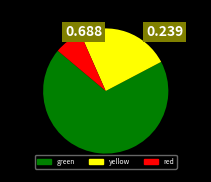

Is there a majority slice in this chart?

Yes